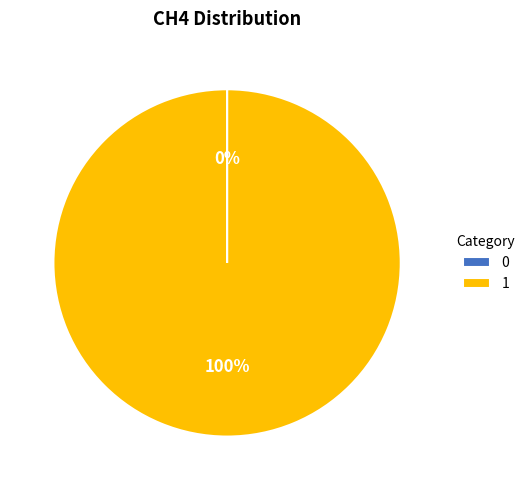

What is the majority slice?

1